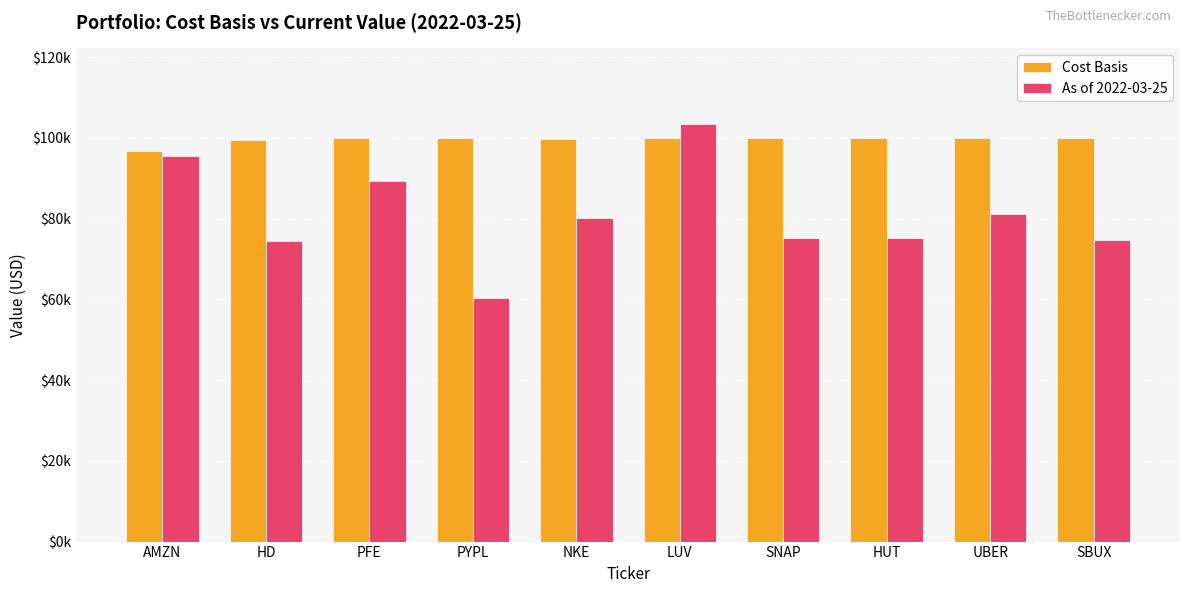

The As of 2022-03-25 series shows 75260.4 at SNAP. True or false?

True